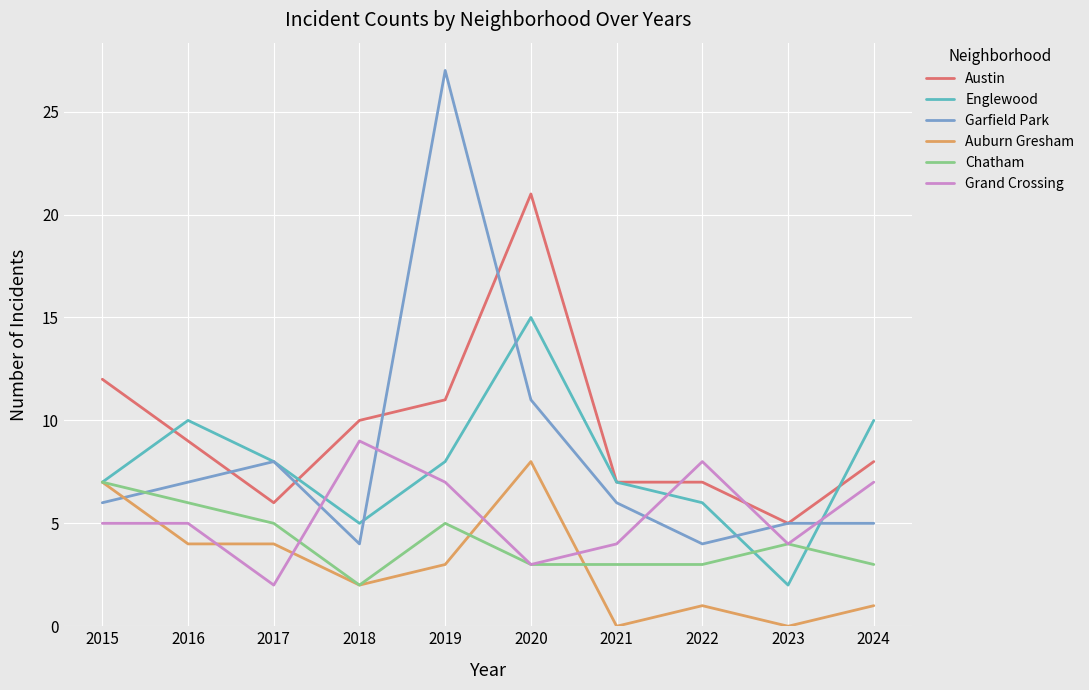

True or false: Austin and Chatham intersect in this chart.

False